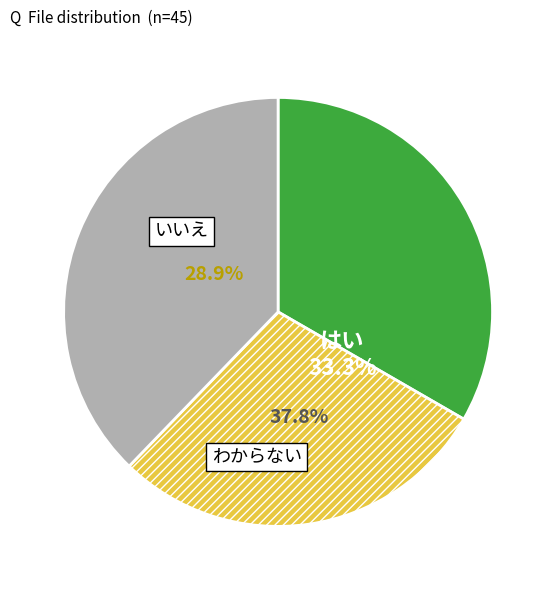

Between 8 and 2, which is larger?

8